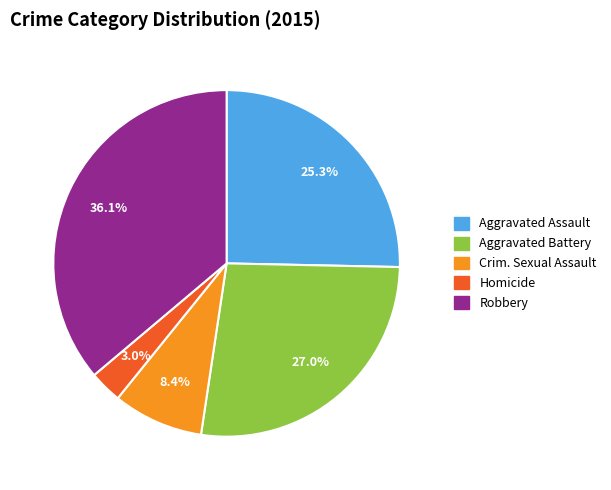

Does any single category account for the majority?

No